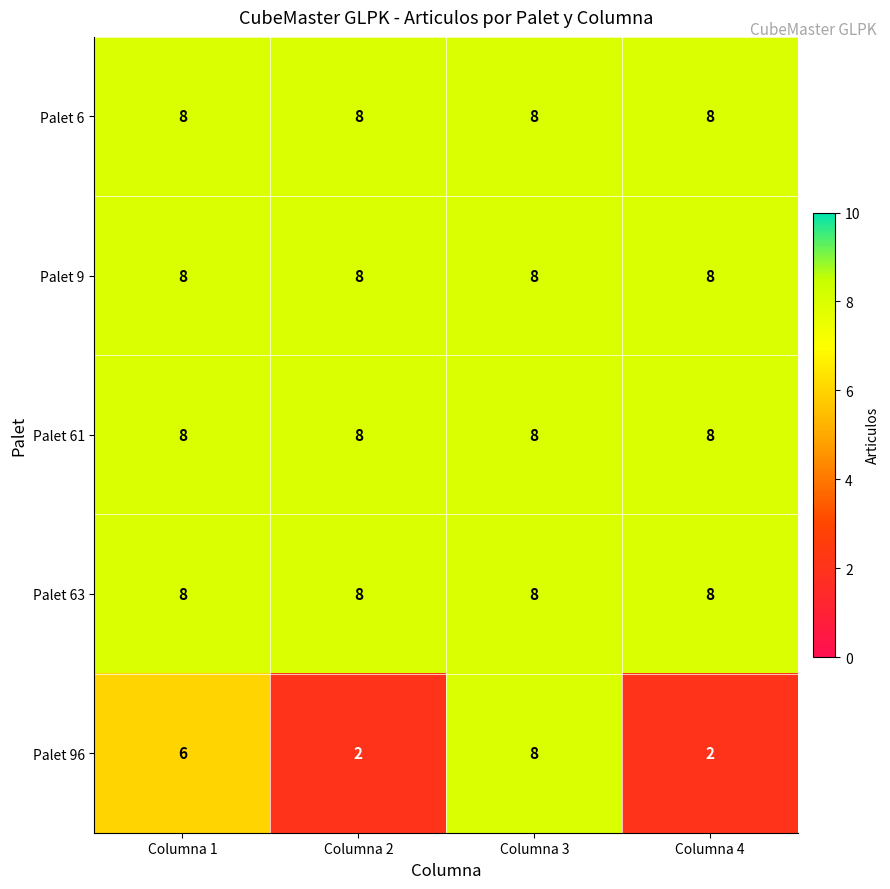

What is the sum of the Palet 96 values at Columna 4 and Columna 3?

10